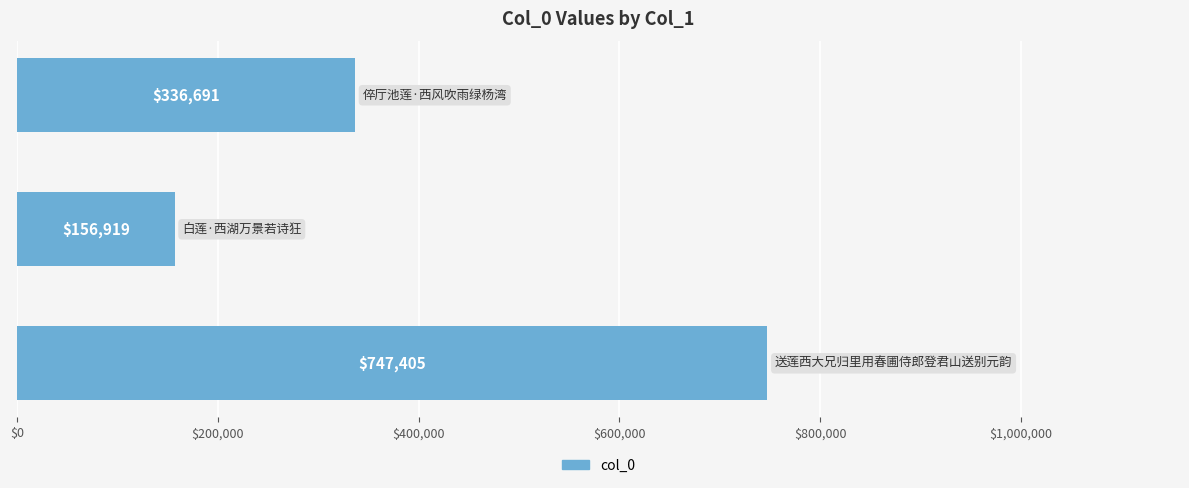

Reading top to bottom, what are all the values shown in this chart?

336691	156919	747405